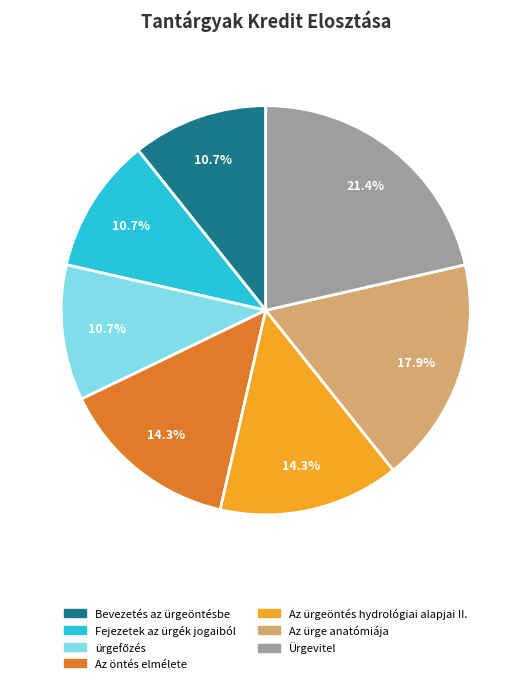

To the nearest percent, what portion does Fejezetek az ürgék jogaiból represent?

11%